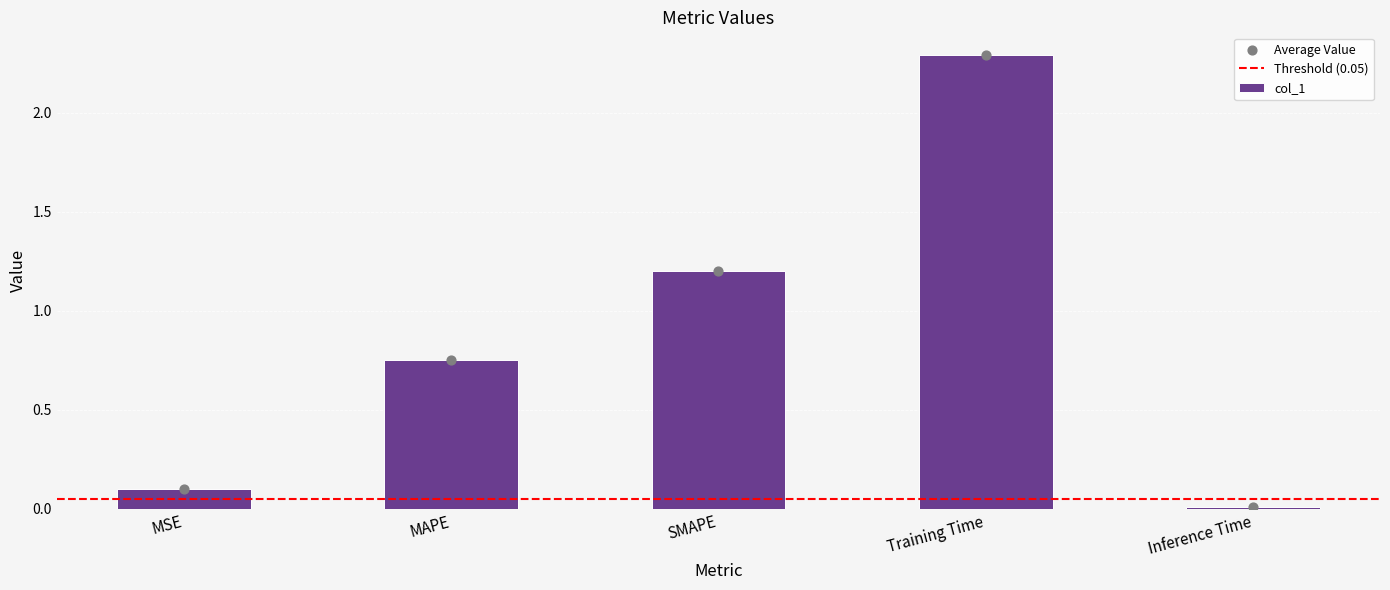

Which has a higher value, MSE or Inference Time?

MSE